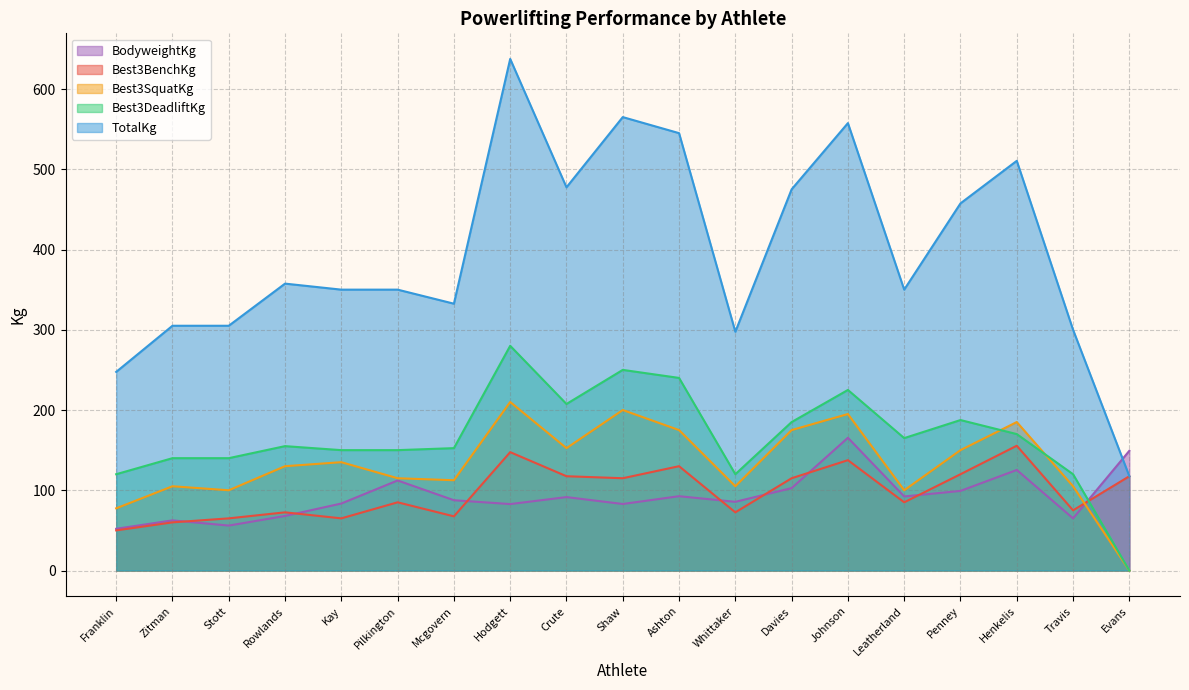

Where is BodyweightKg nearest to the value 108?

Pilkington